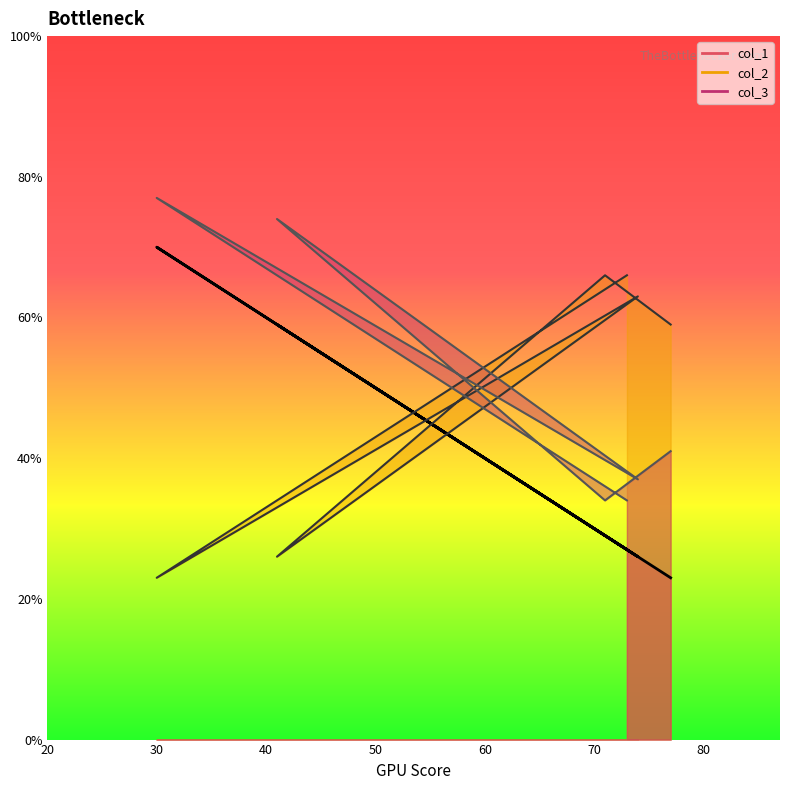

Reading left to right, transcribe all the data shown in this chart.

col_1_line: 27	70	26	59	29	23
col_2_line: 66	23	63	26	66	59
col_3_line: 34	77	37	74	34	41